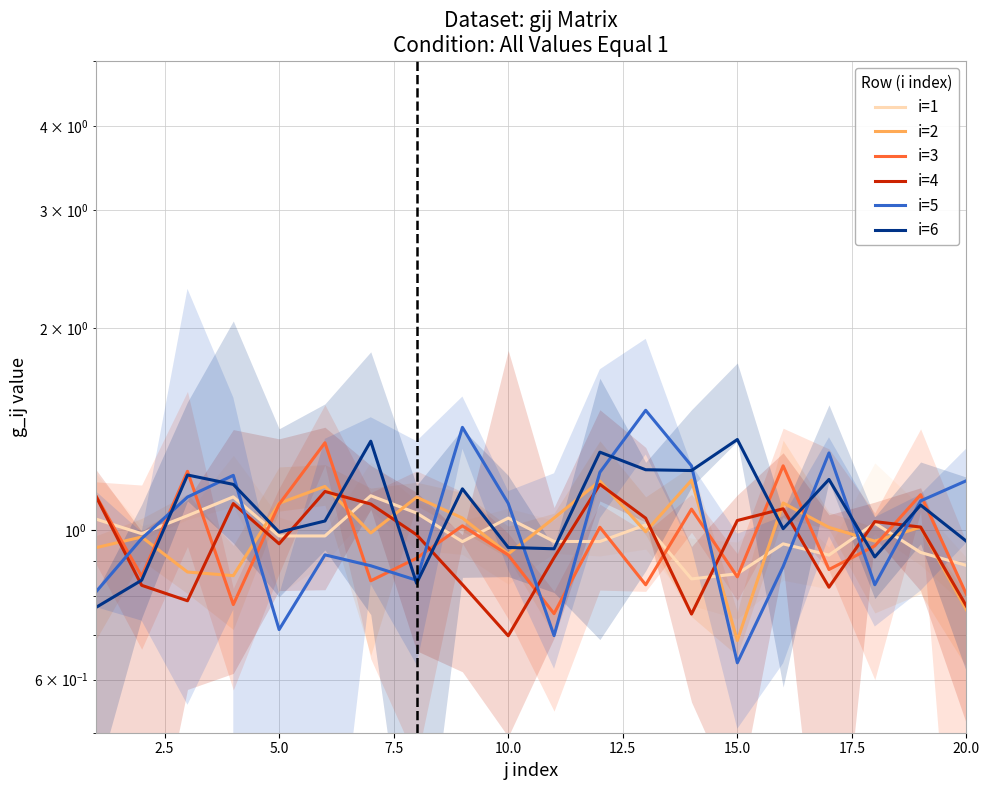

How many values in the i=2 series are below 1?

10